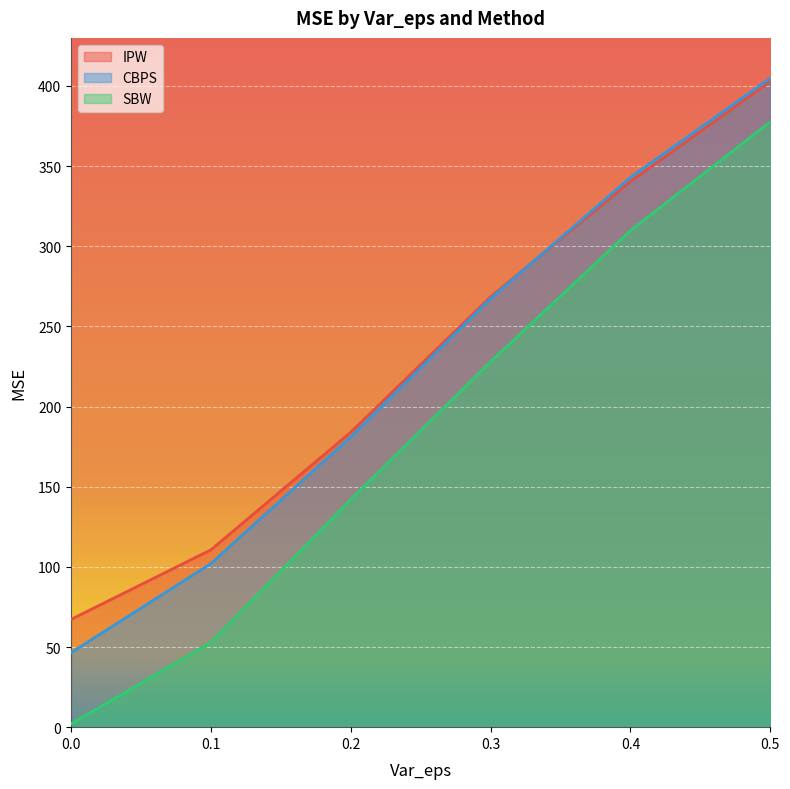

True or false: SBW has a value of 201.0 at 0.2.

False